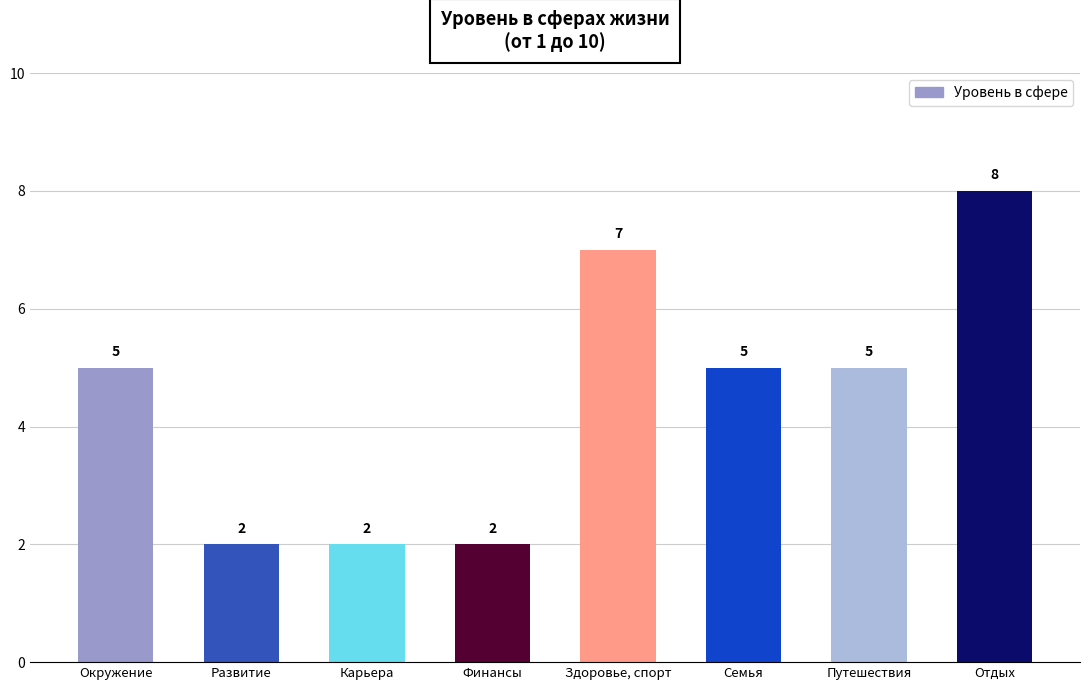

What is the minimum value shown in the chart?

2